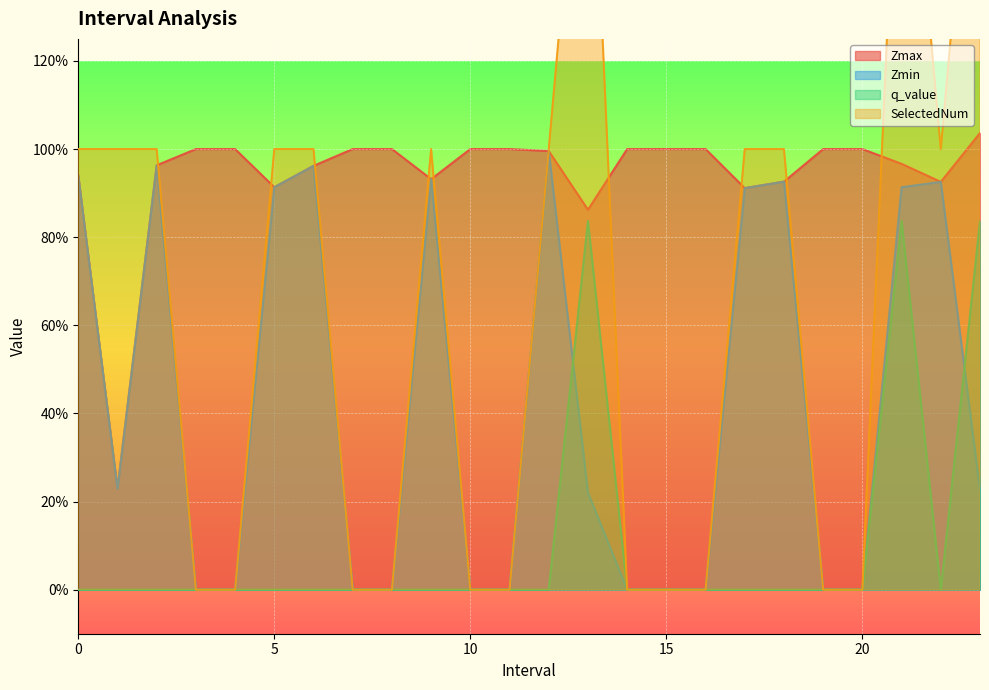

What is the total value across all series at 2.0?

2.9